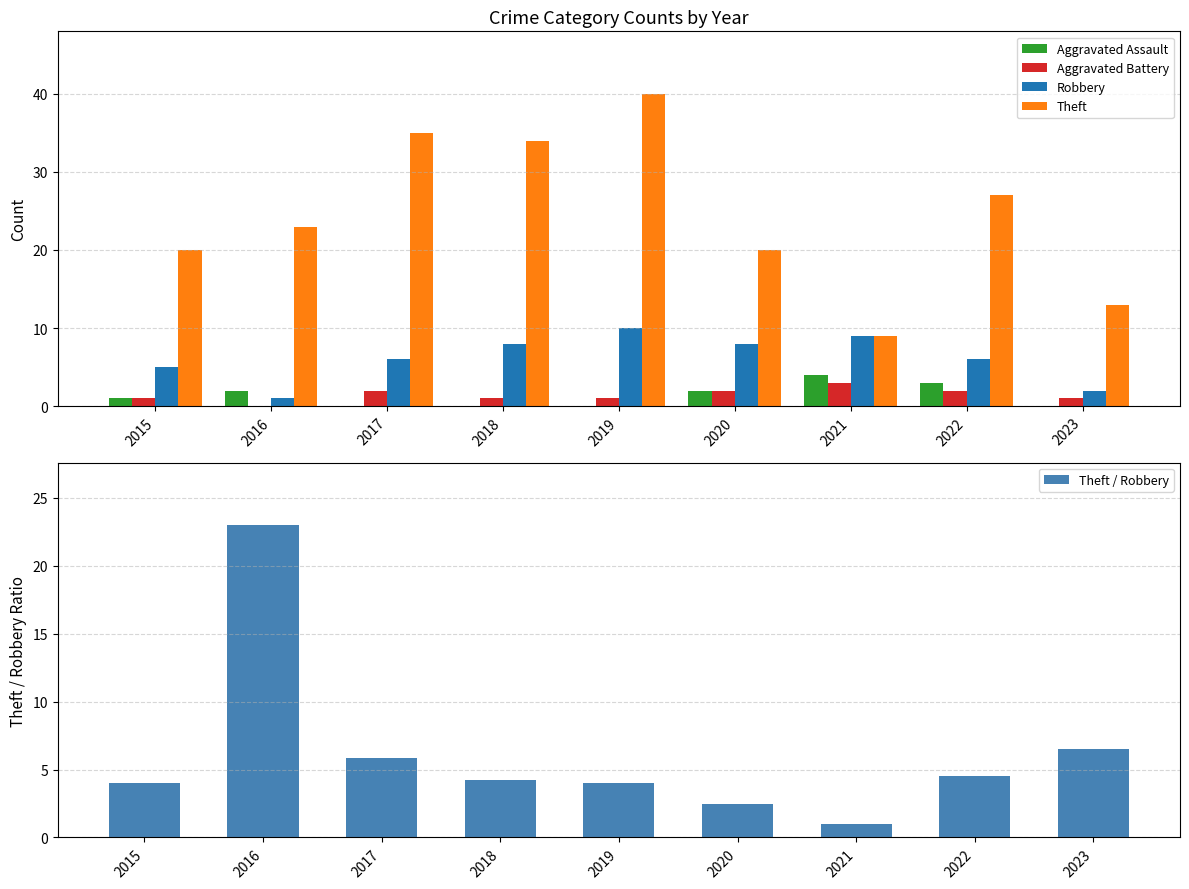

True or false: Theft / Robbery has a value of 0.7 at 2021.

False